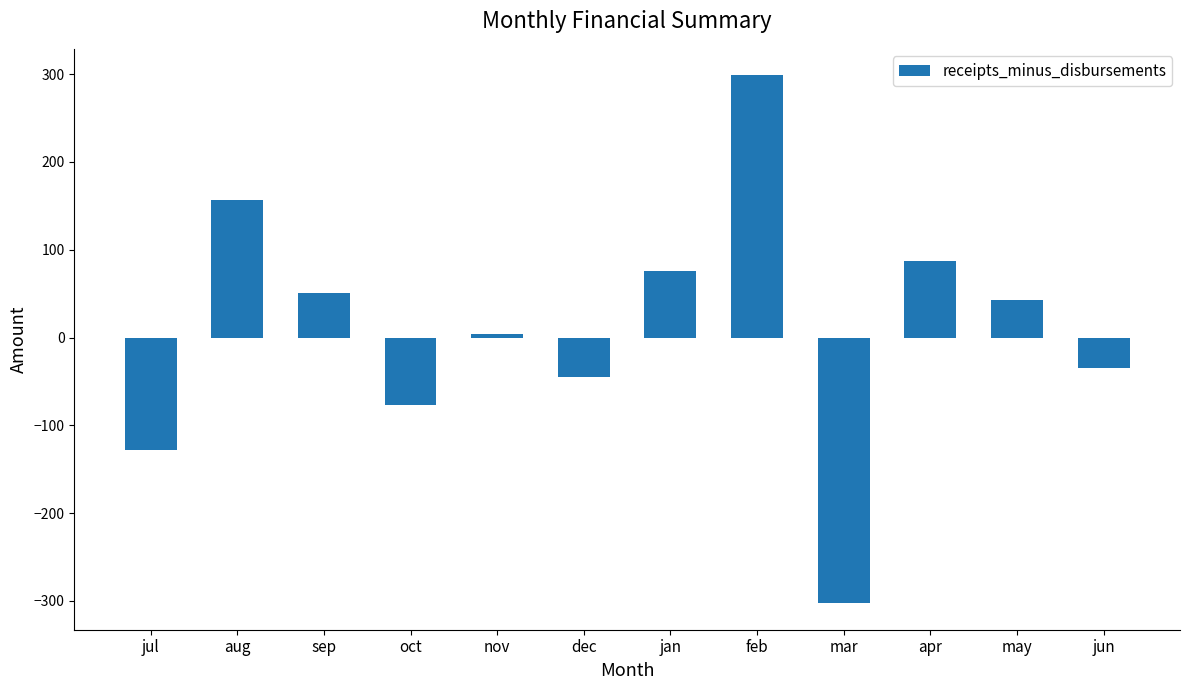

List the labels in order of value, smallest first.

mar, jul, oct, dec, jun, nov, may, sep, jan, apr, aug, feb